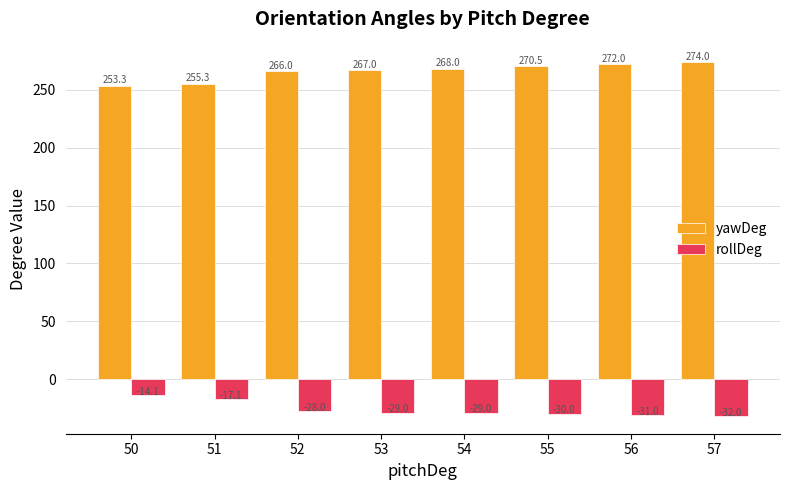

What is the total value across all series at 52?

238.0